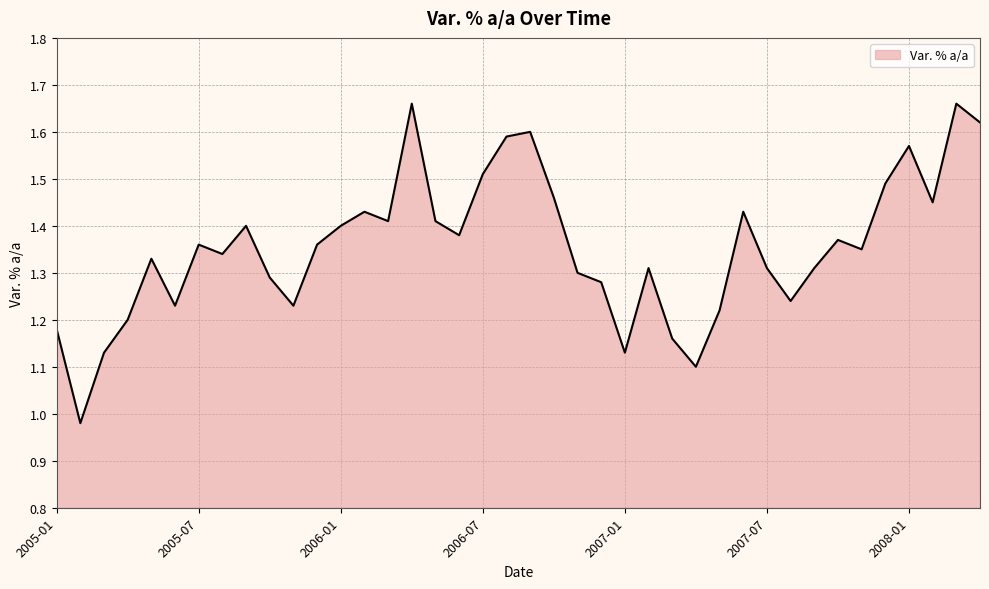

What is the difference between the maximum and minimum values?

0.7